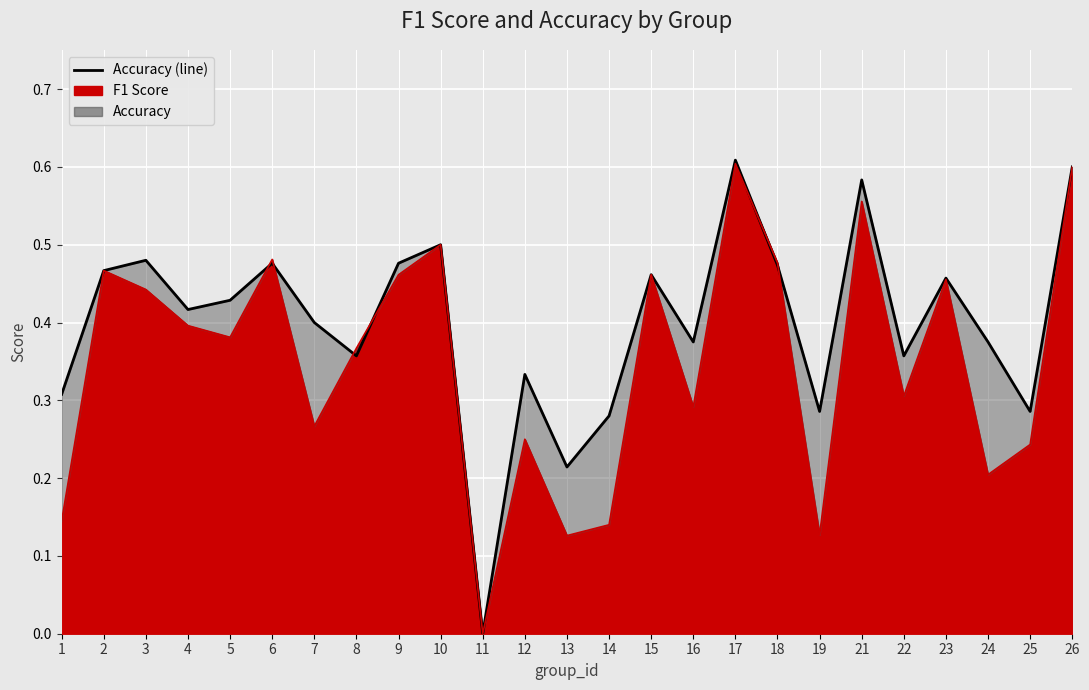

Count the f1 (line) values in the range 0 to 1.

25